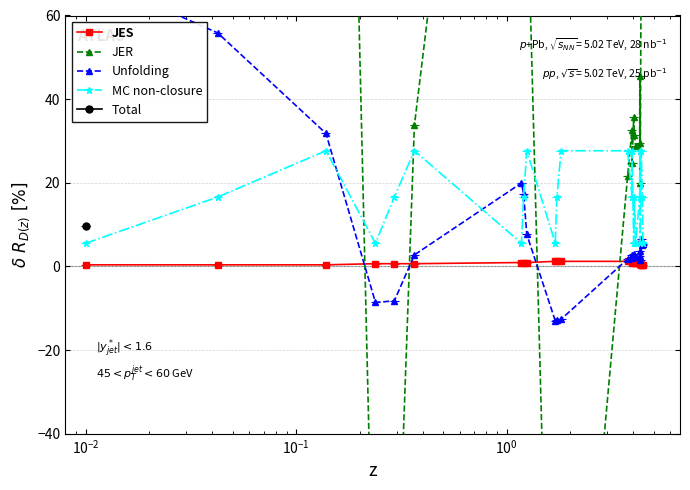

What is the minimum value shown in the chart?

-159.0